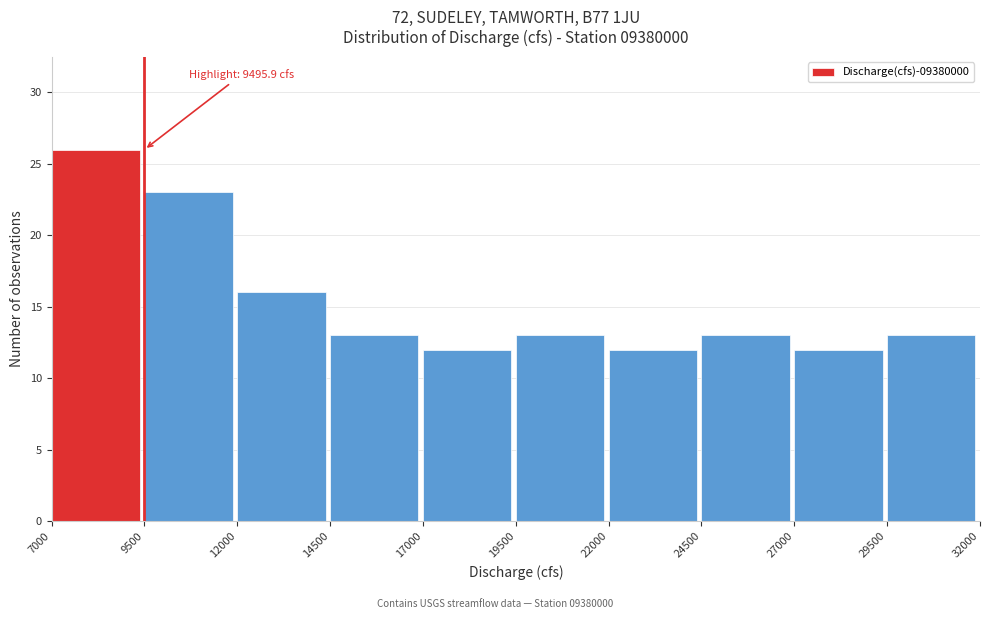

Over which range of the x-axis is the bar tallest?

7000 to 9500